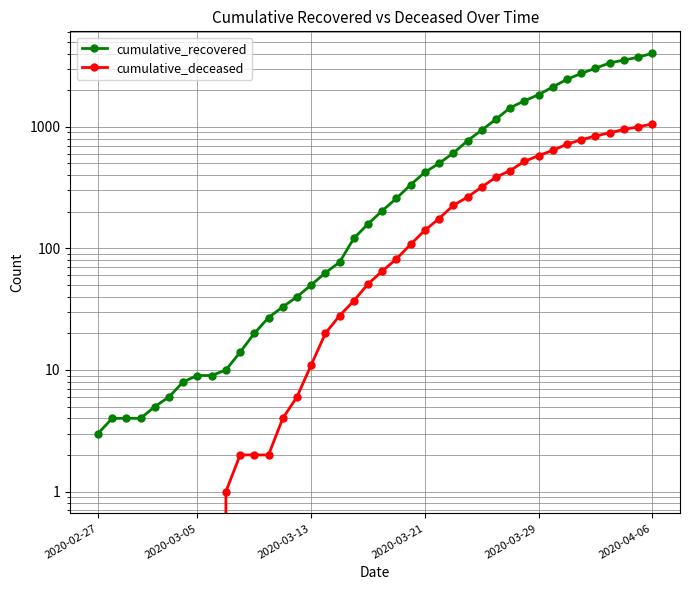

What are all the series names shown in the legend?

cumulative_recovered, cumulative_deceased